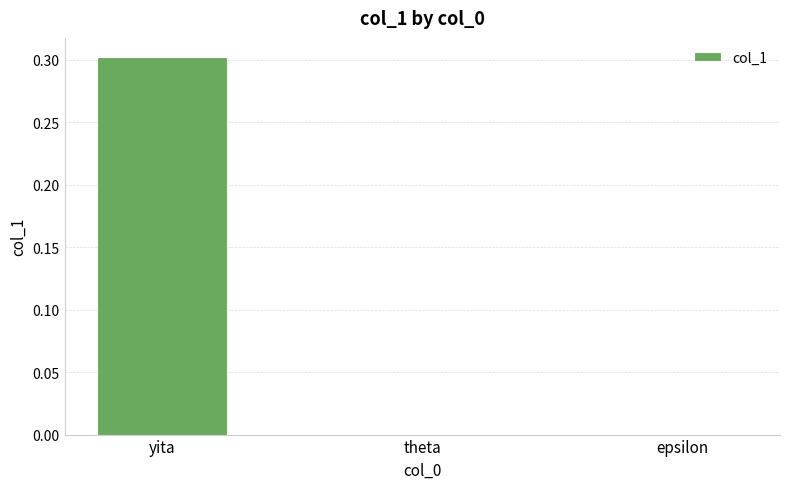

What value does the data have at yita?

0.3